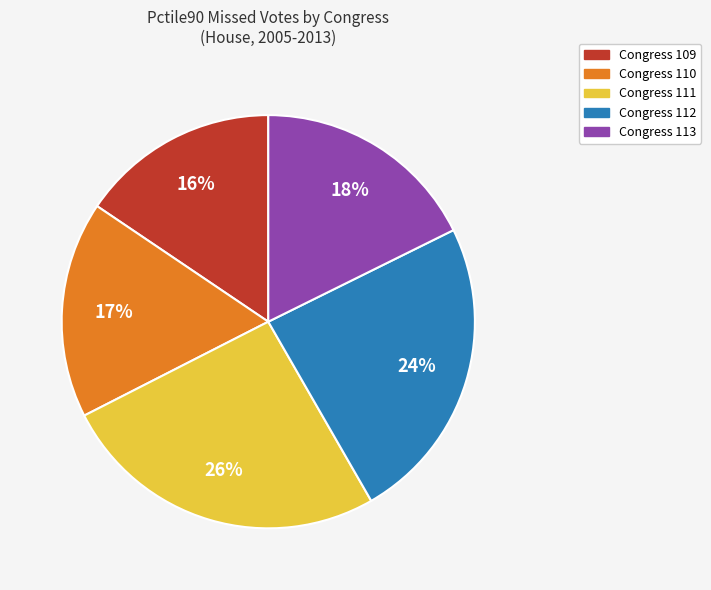

Rank the categories by value from highest to lowest.

Congress 111, Congress 112, Congress 113, Congress 110, Congress 109